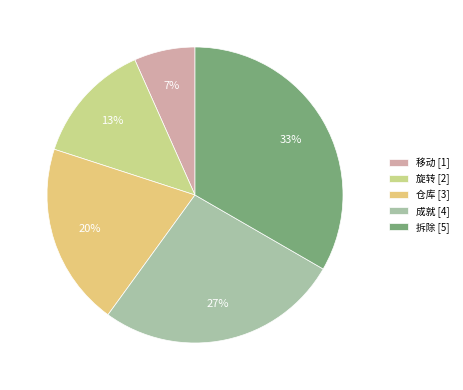

Is the sum of 仓库 and 成就 greater than half?

No